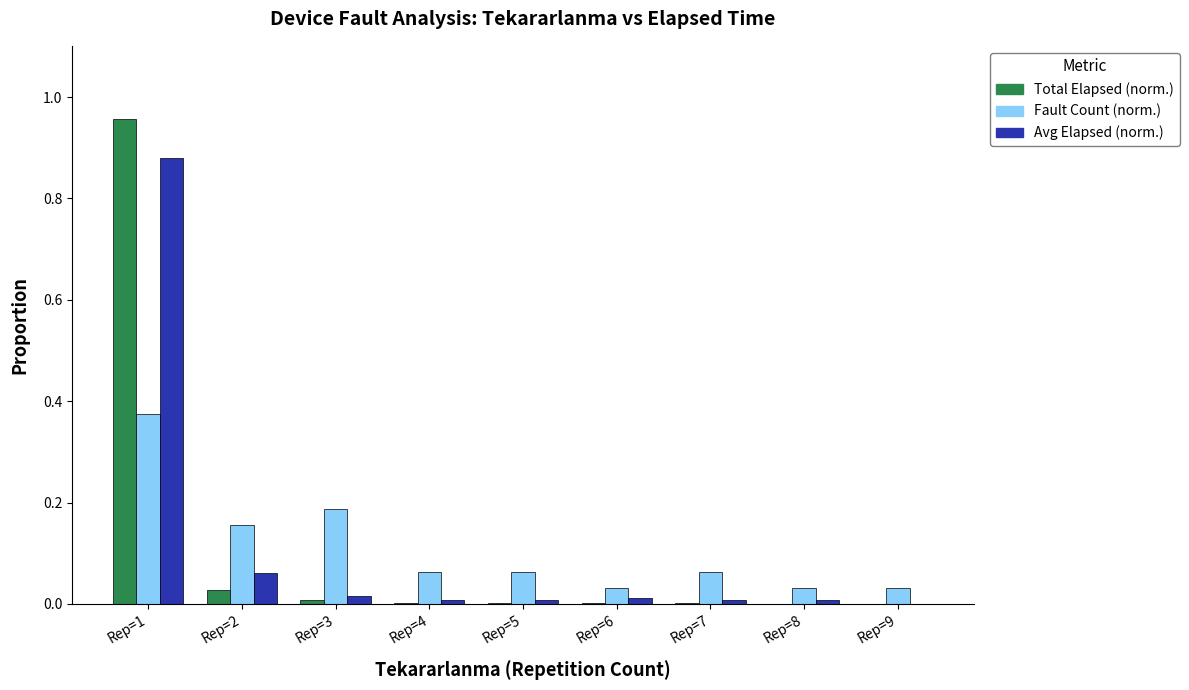

At which label does Avg Elapsed (norm.) reach its peak?

Rep=1